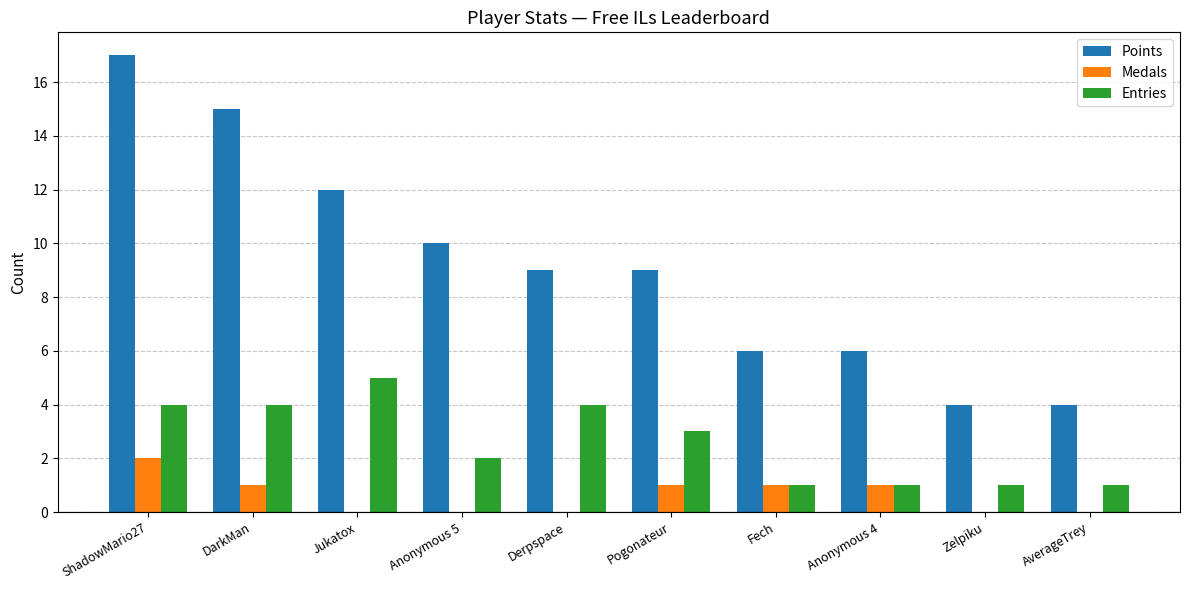

Reading left to right, transcribe all the data shown in this chart.

Points: 17	15	12	10	9	9	6	6	4	4
Medals: 2	1	0	0	0	1	1	1	0	0
Entries: 4	4	5	2	4	3	1	1	1	1